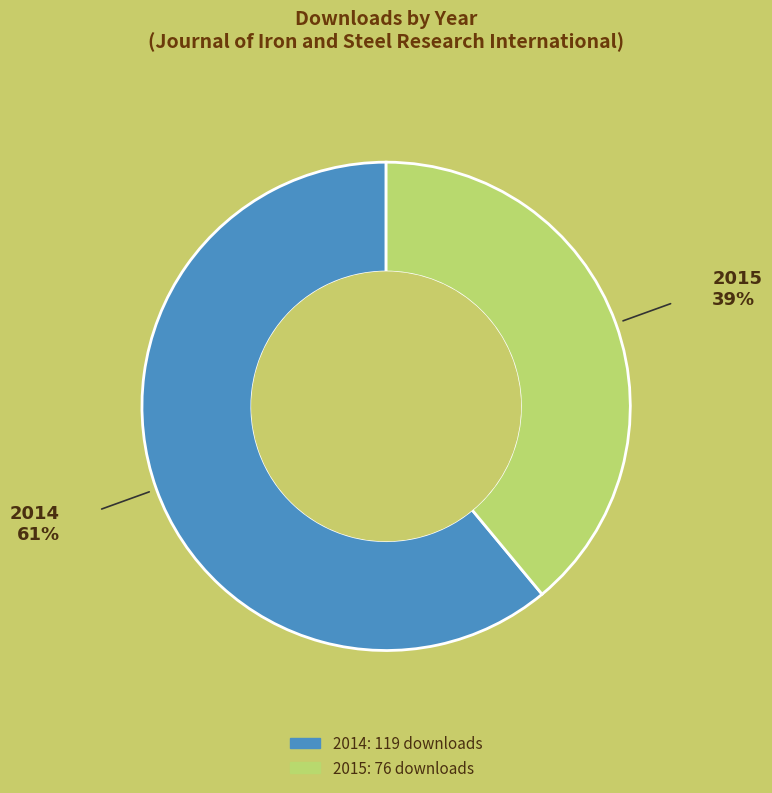

What is the ratio of the value at 2015 to the value at 2014?

0.6